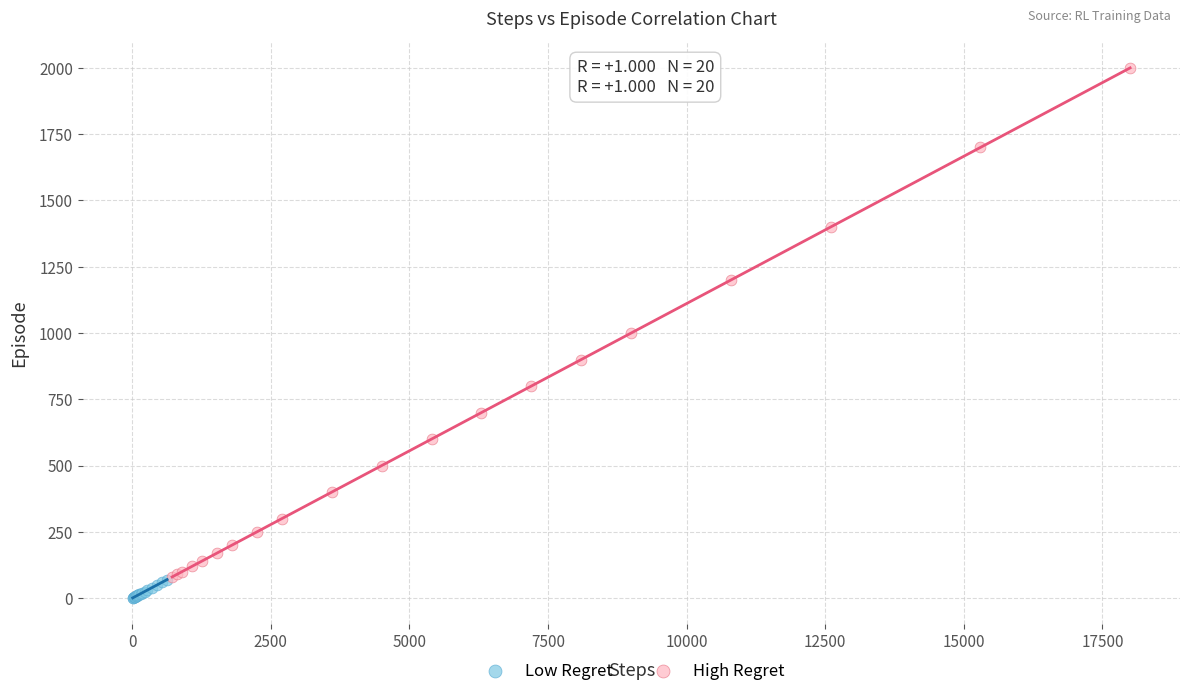

Which series has the widest spread of Y values?

High Regret